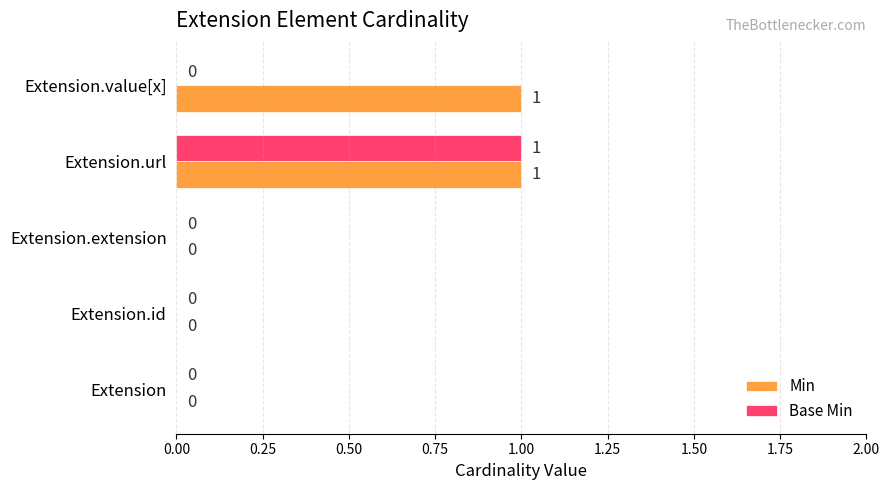

The value of Min at Extension.value[x] is 1. True or false?

True